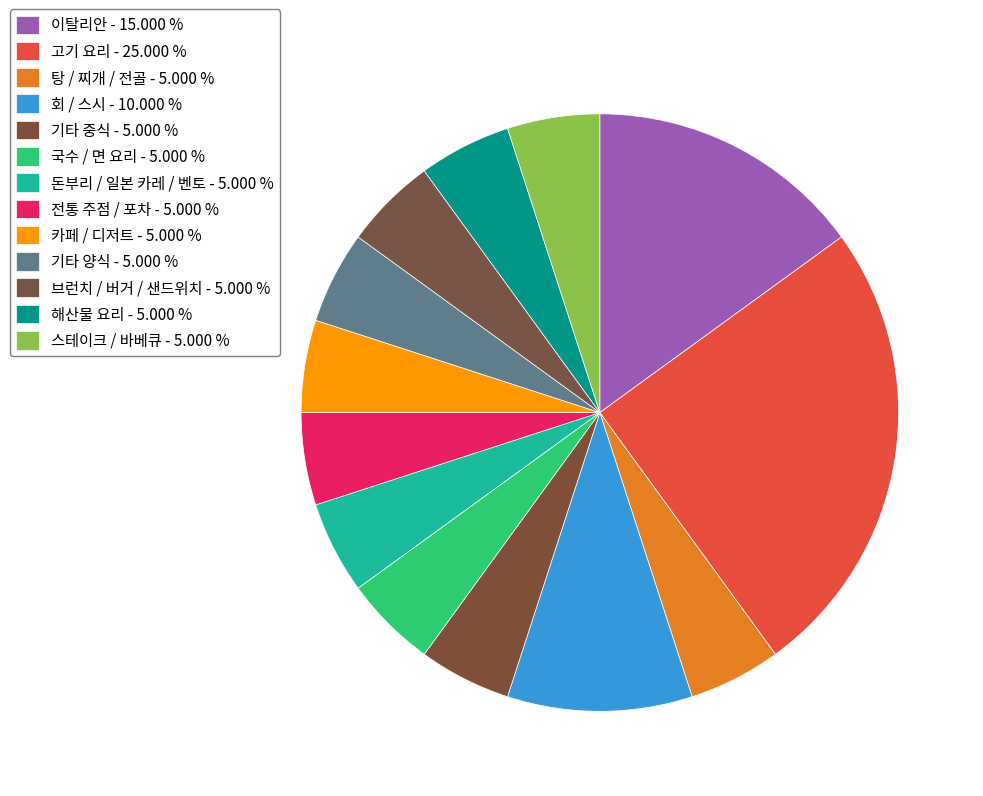

How many segments does this pie chart have?

13